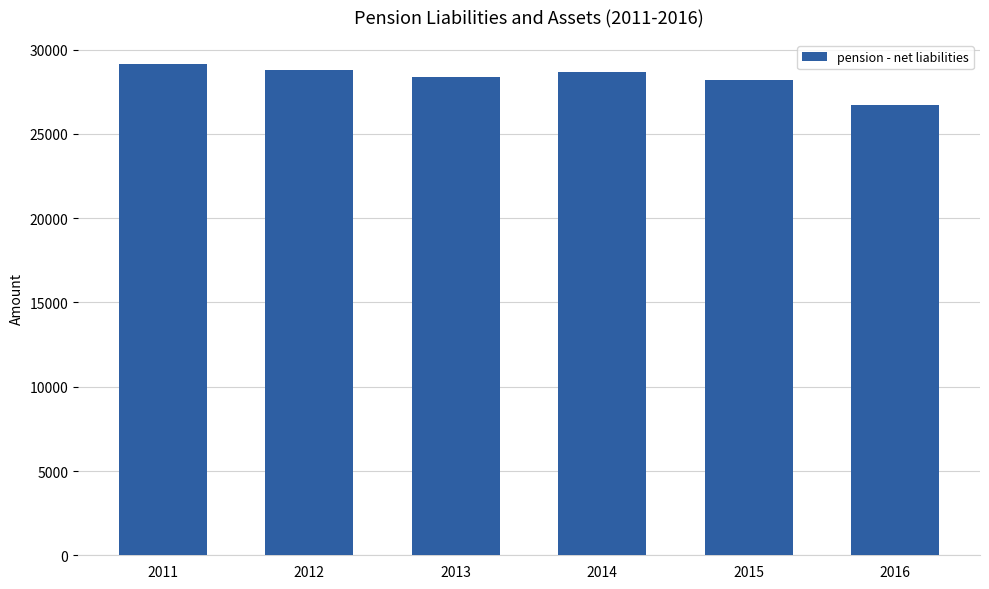

What is the value of the 5th bar from the left?

28172